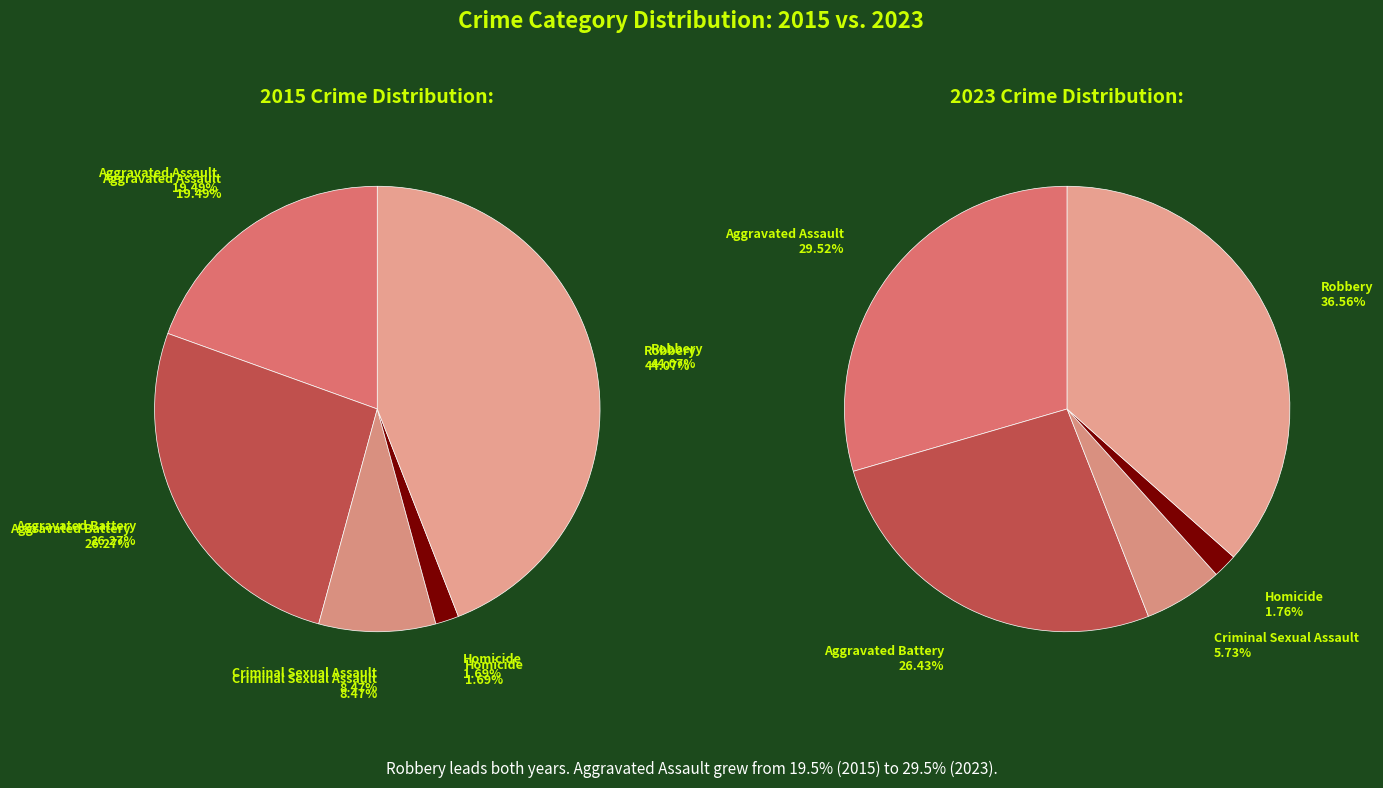

To the nearest percent, what is the combined percentage of Homicide and Robbery?

46%